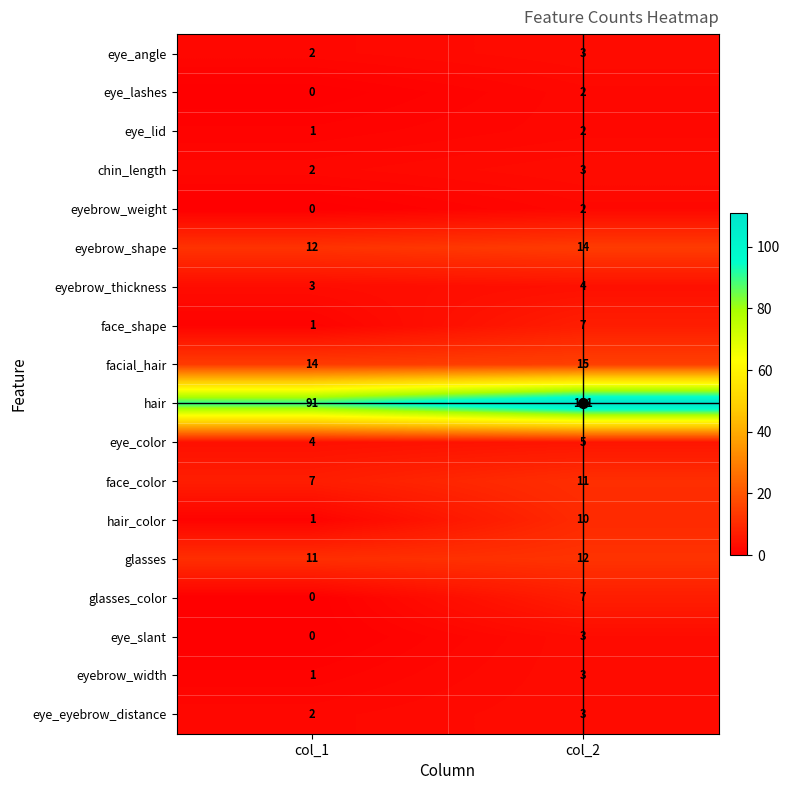

At which category is the sum across all series the highest?

col_2